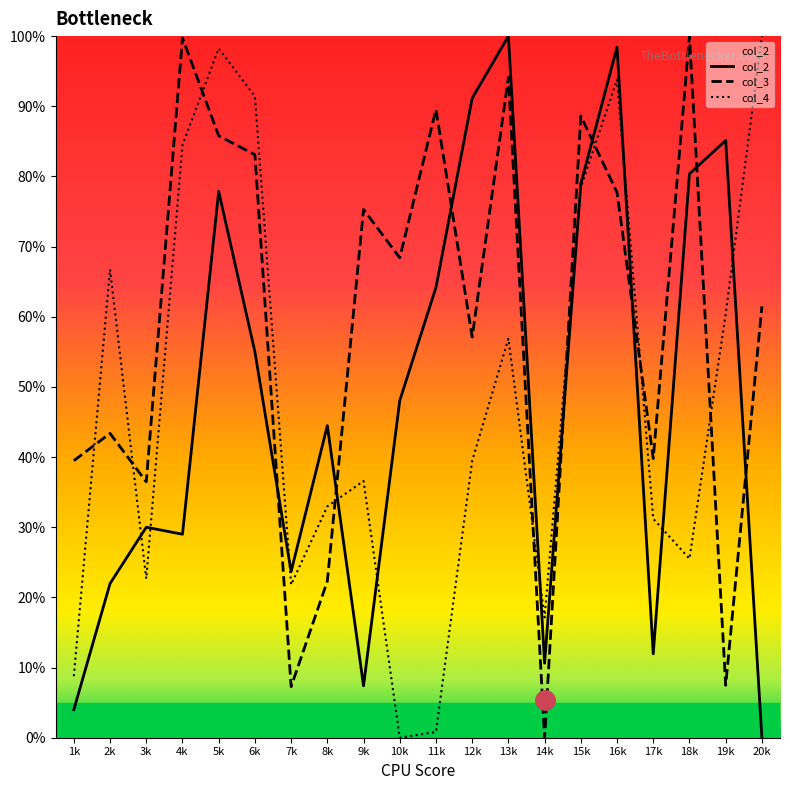

Where does the col_4 series first go above 39?

2k